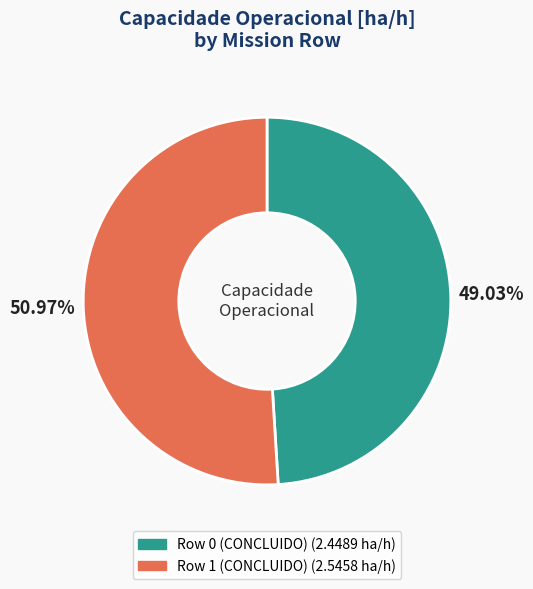

To the nearest percent, what portion does Row 1 (CONCLUIDO) represent?

51%